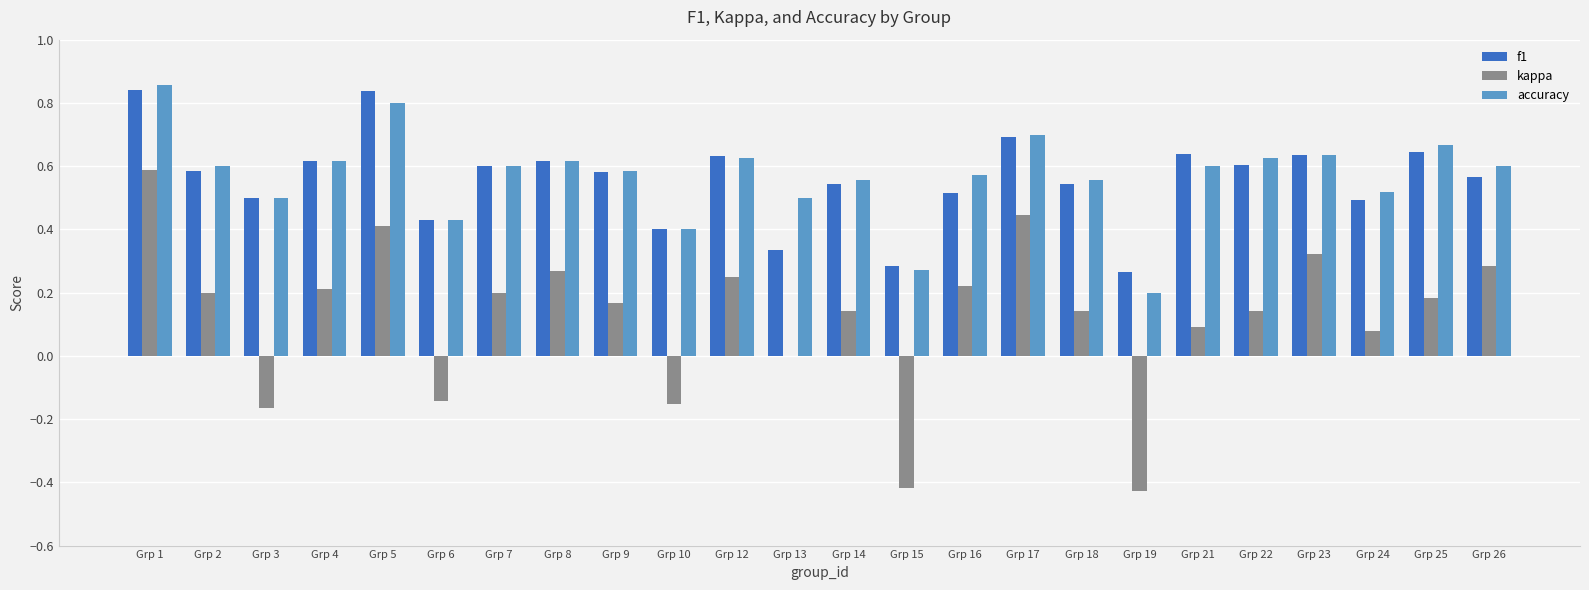

At which category is the sum across all series the highest?

Grp 1